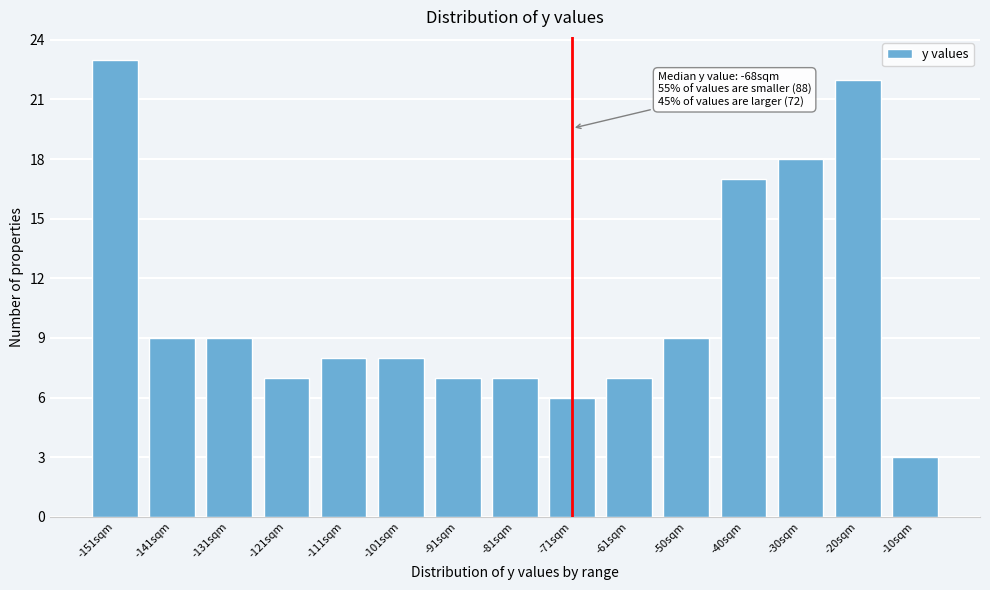

Reading right to left, what are all the values shown in this chart?

3	22	18	17	9	7	6	7	7	8	8	7	9	9	23